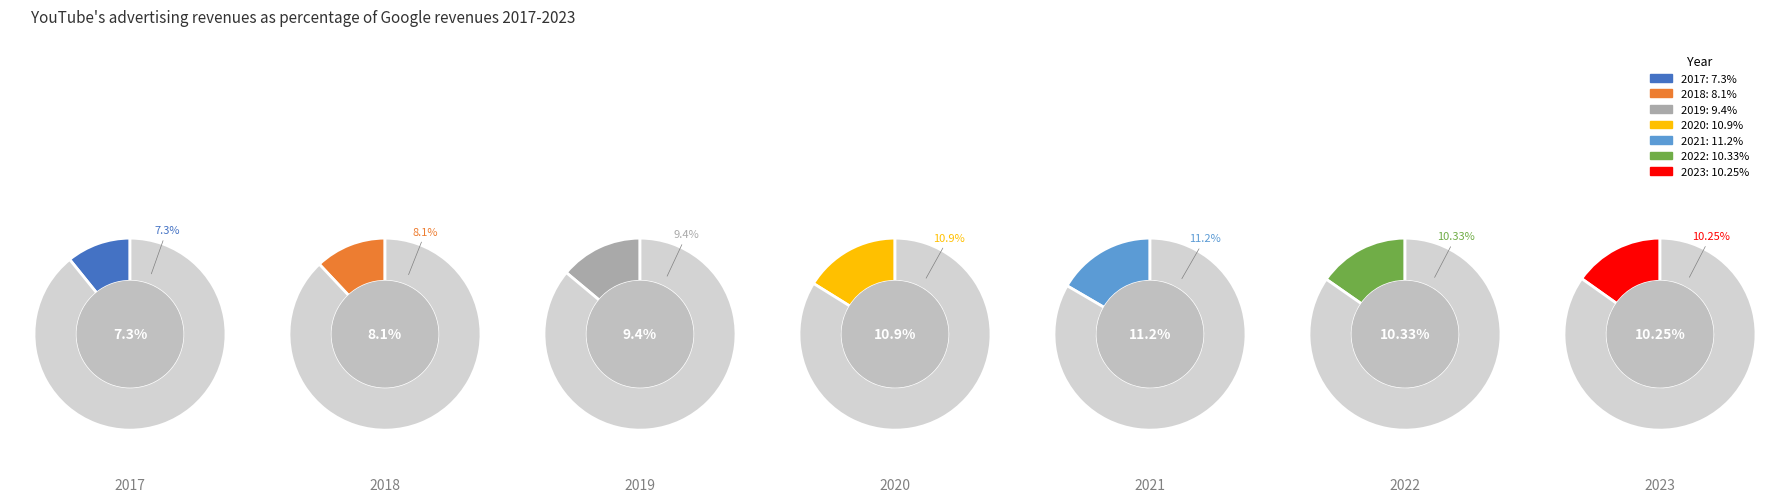

How many segments does this pie chart have?

7